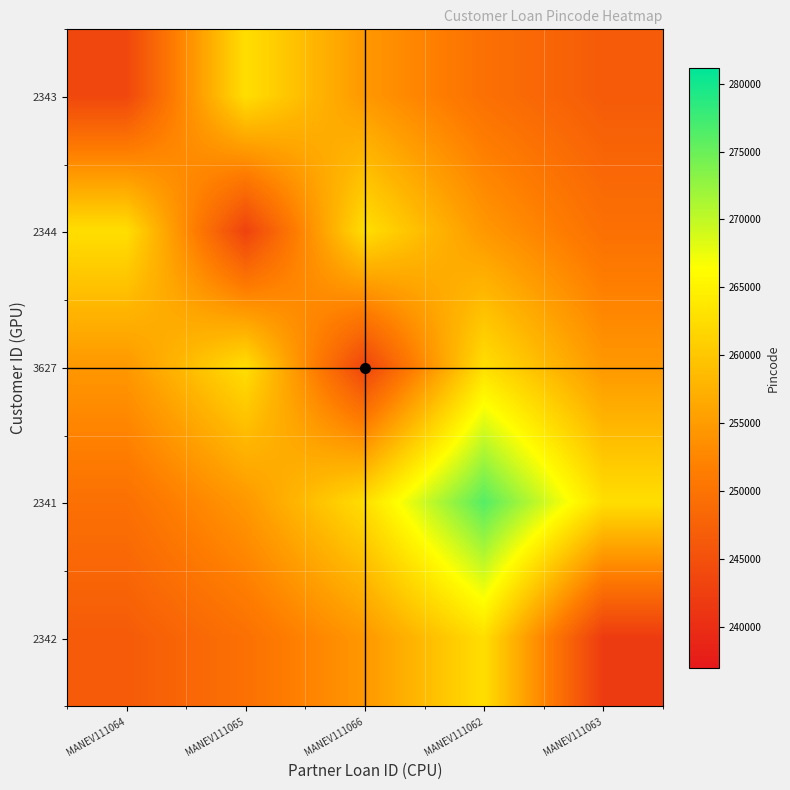

Between MANEV111062 and MANEV111063, which is larger?

MANEV111062